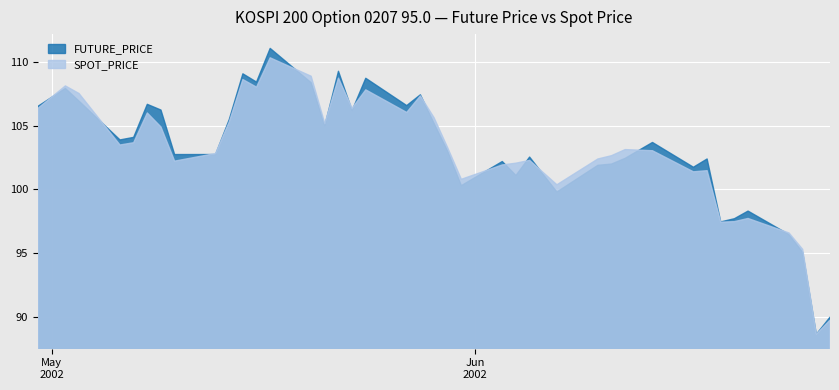

What is the total value across all series at 2002-06-12?

205.6